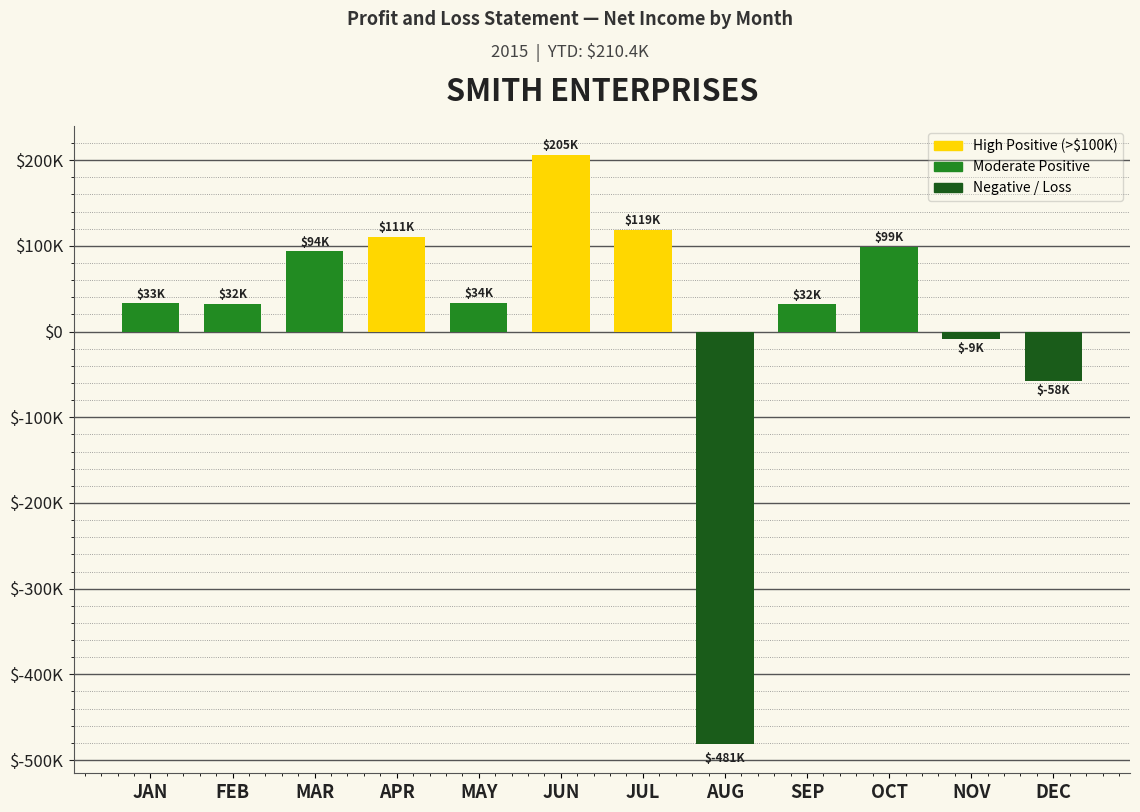

What is the label of the 11th bar from the right?

FEB